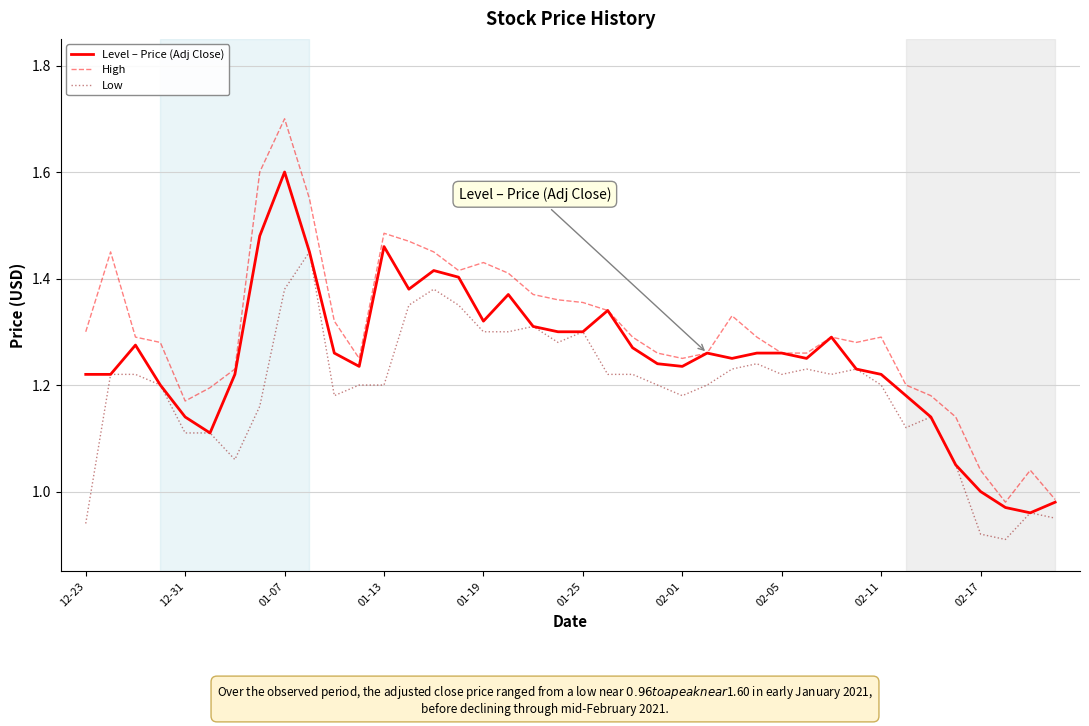

Which series has the largest range (max minus min)?

High